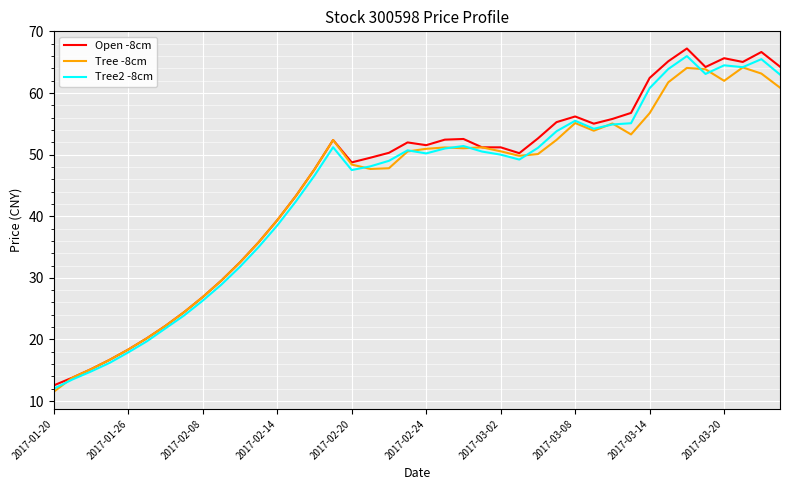

What is the highest value of the Tree -8cm series?

64.2